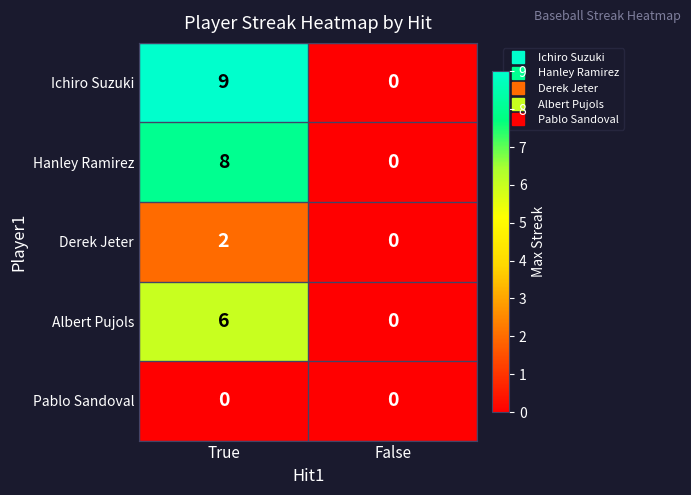

What is the spread (max minus min) of values at True?

9